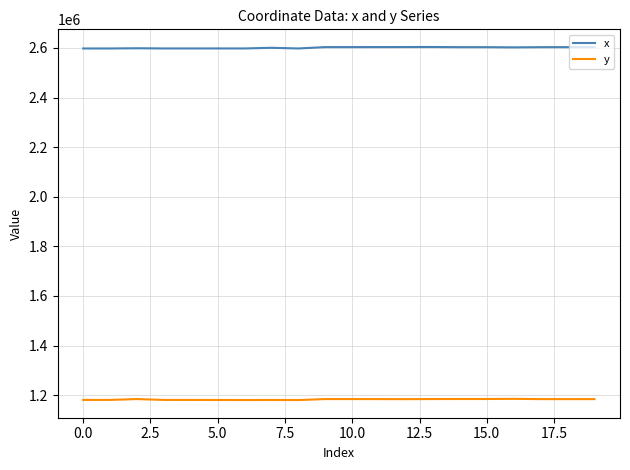

What is the minimum value shown in the chart?

1180499.5